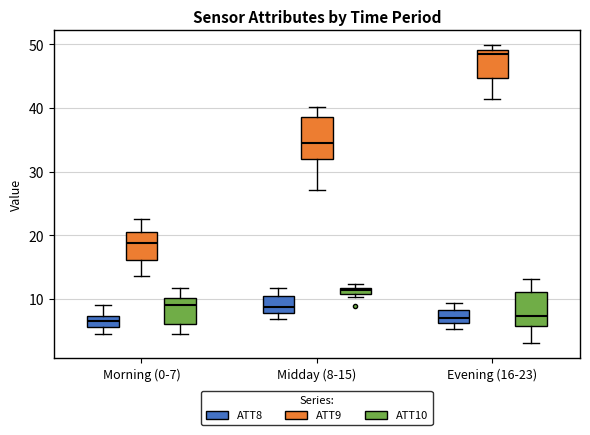

Where does the upper whisker of the box for Evening (16-23) (ATT8) end on the y-axis? The values are not printed on the chart, so give them approximately, as read against the axis.

9